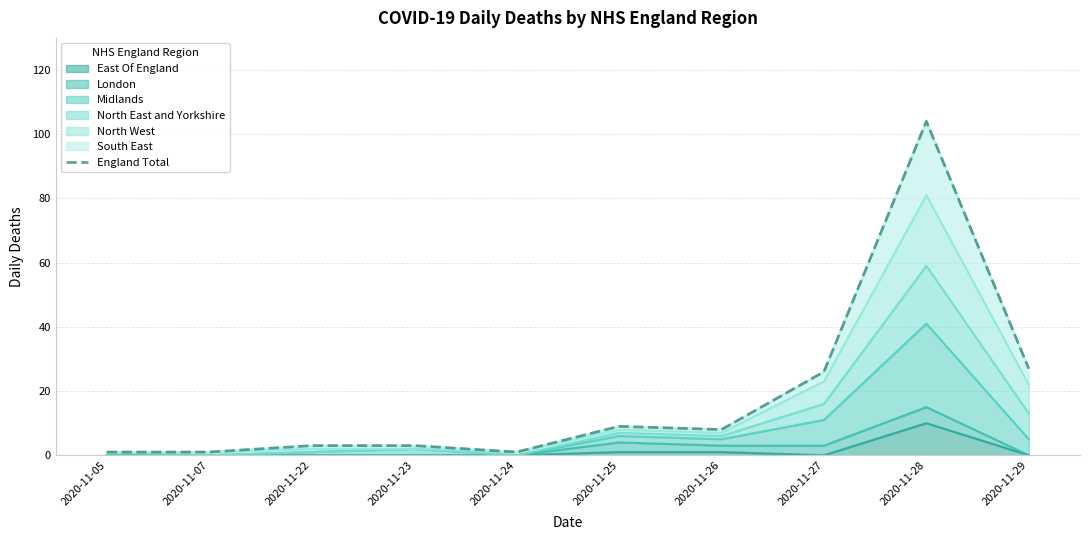

What is the difference between the second highest and minimum values?

26